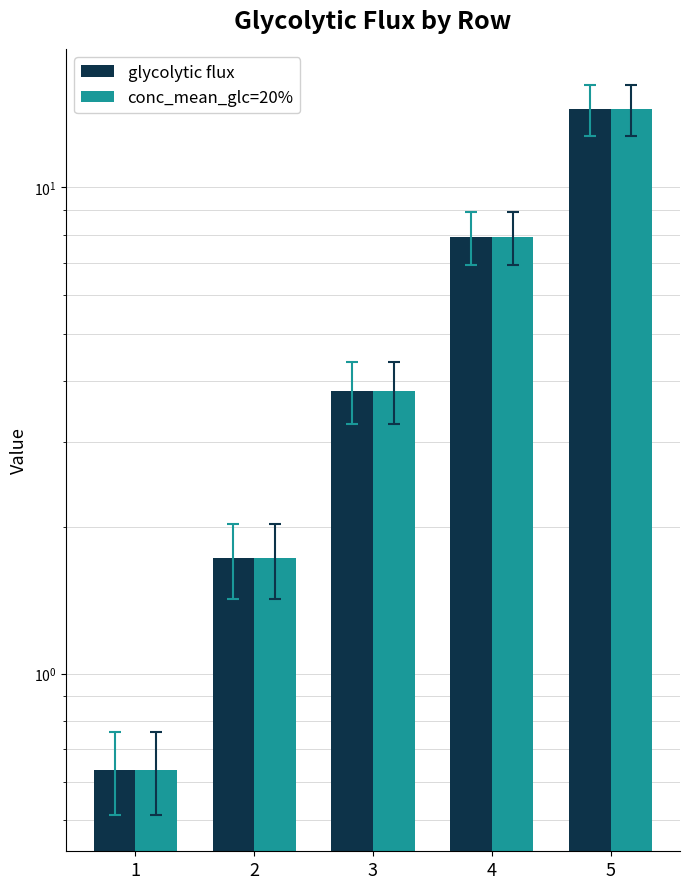

Is it true that conc_mean_glc=20% equals 12.4 at 4?

False